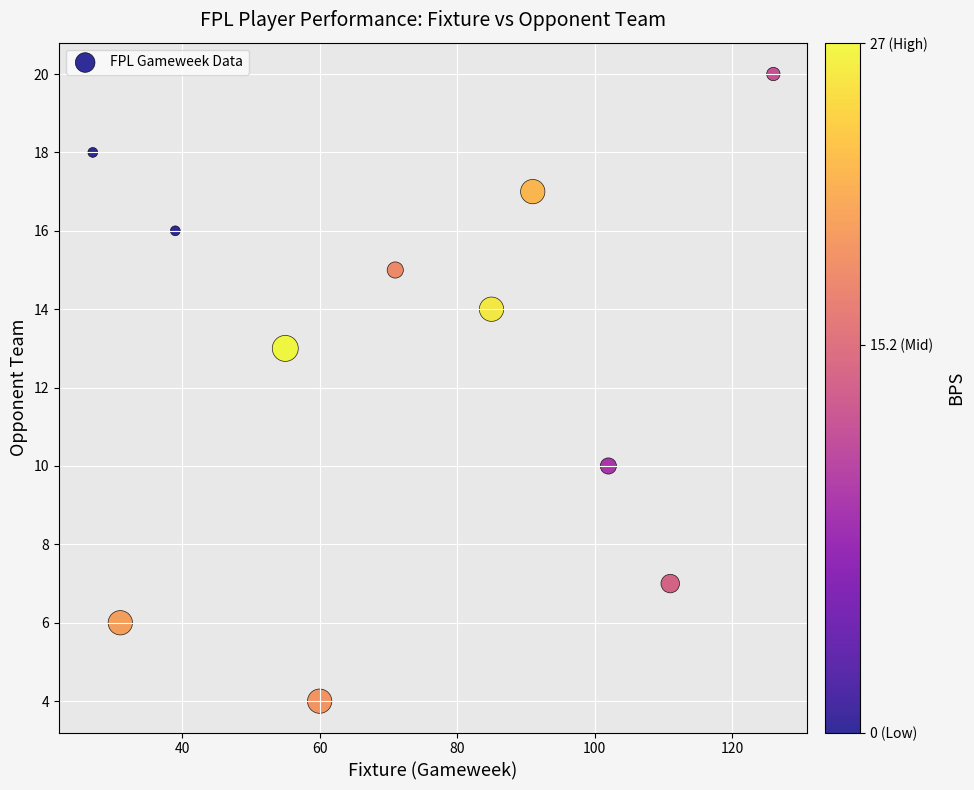

What Y value in the scatter plot is closest to 12?

13